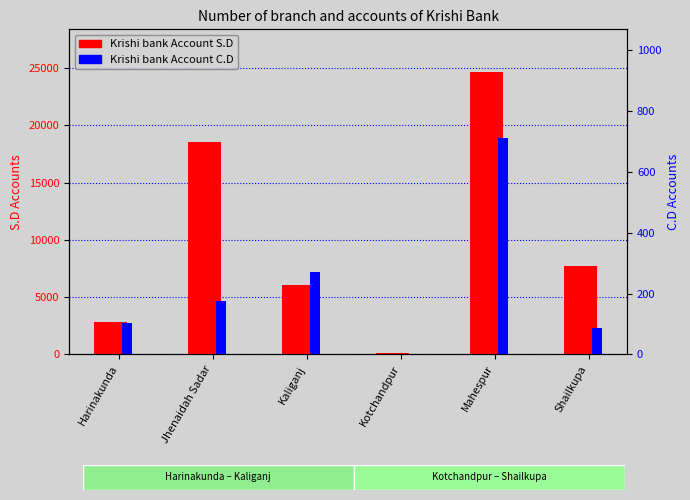

Is it true that Krishi bank Account S.D equals 4407 at Harinakunda?

False